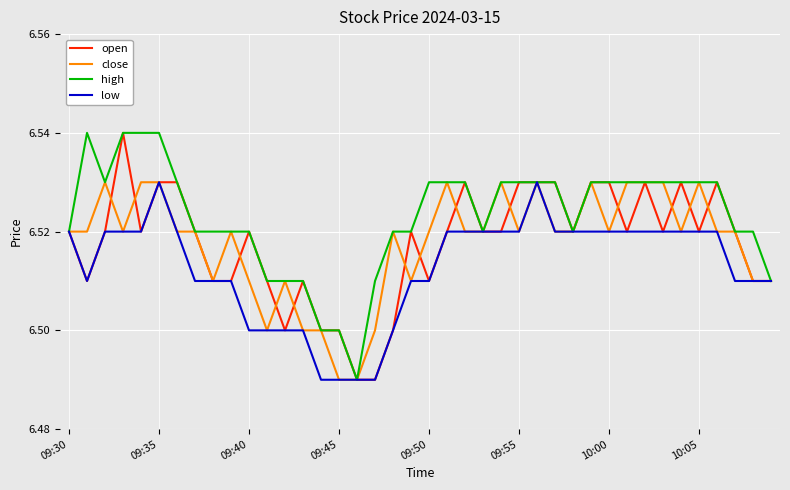

Which series has the largest total across all categories?

high